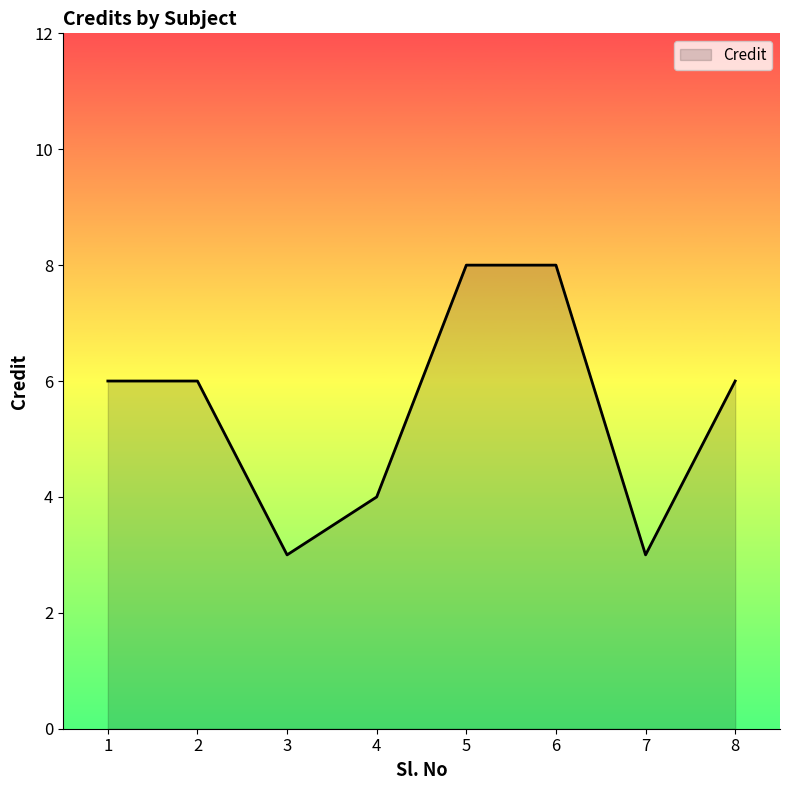

What is the minimum value shown in the chart?

3